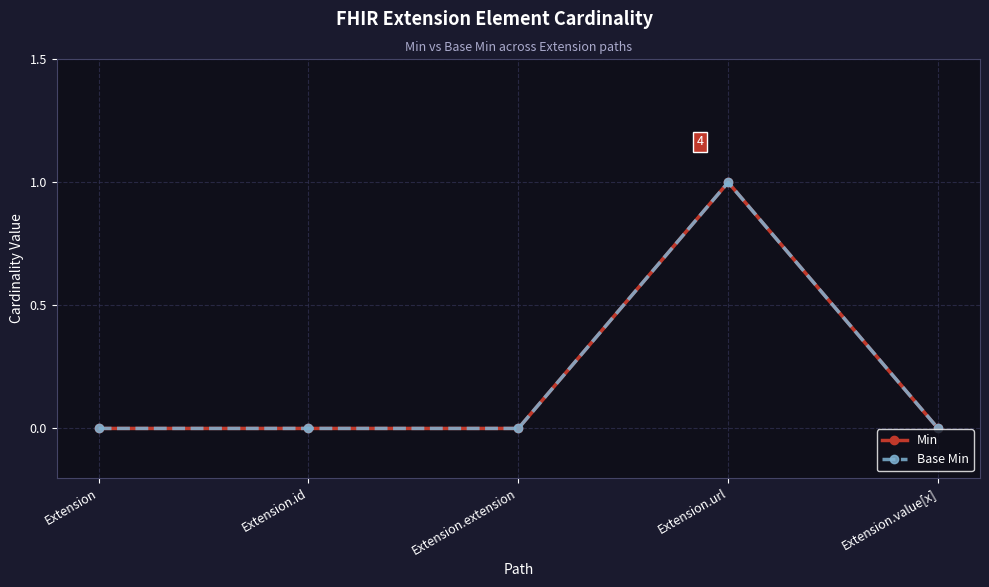

Which series has the widest spread of values?

Min